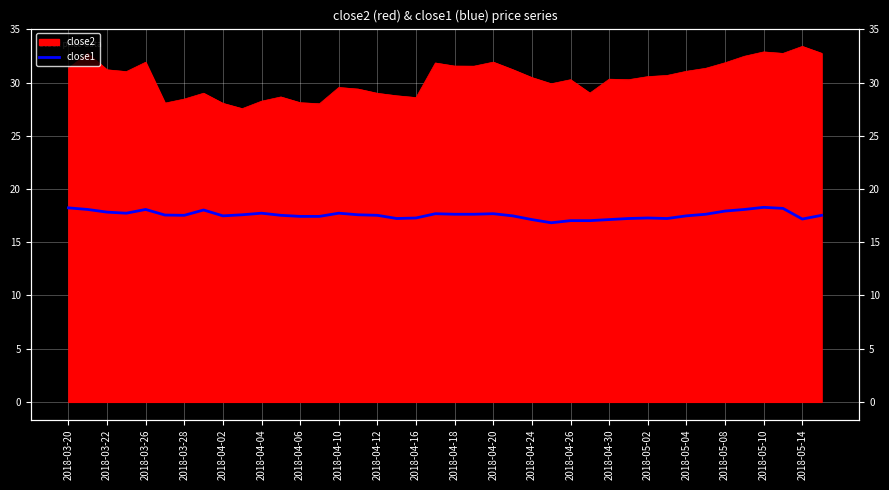

How many points are higher than both their immediate neighbors (excluding endpoints)?

8